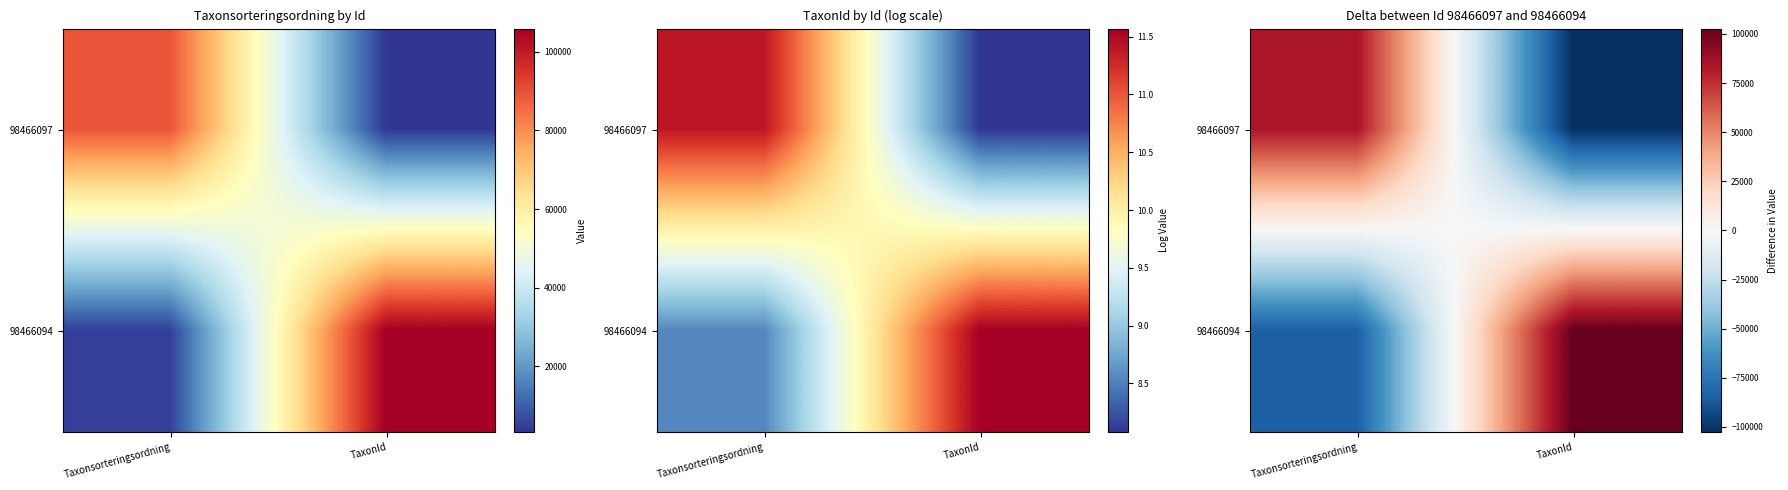

List the series in order of their overall mean, highest first.

98466094, 98466097